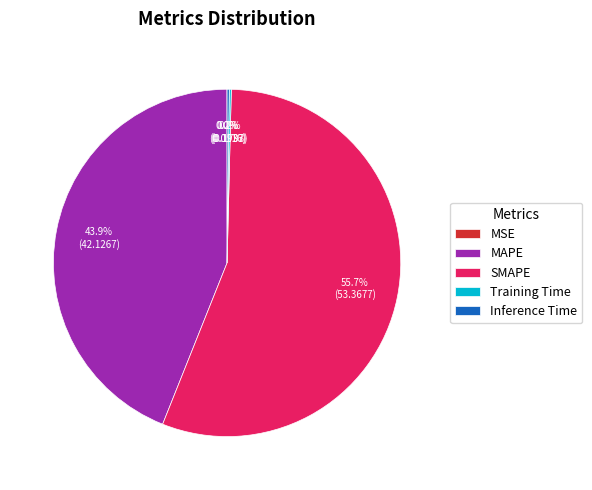

How much of the chart is everything except MAPE?

56.1%